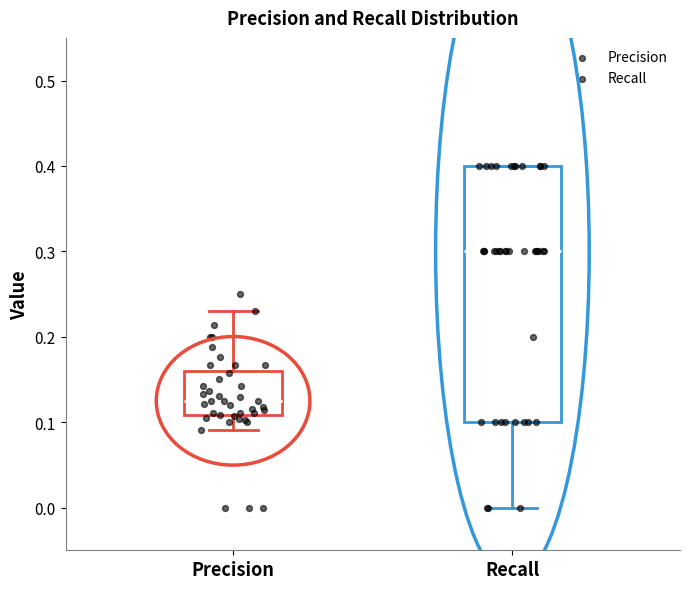

Where does the lower whisker of the box for Recall end on the y-axis? The values are not printed on the chart, so give them approximately, as read against the axis.

0.00